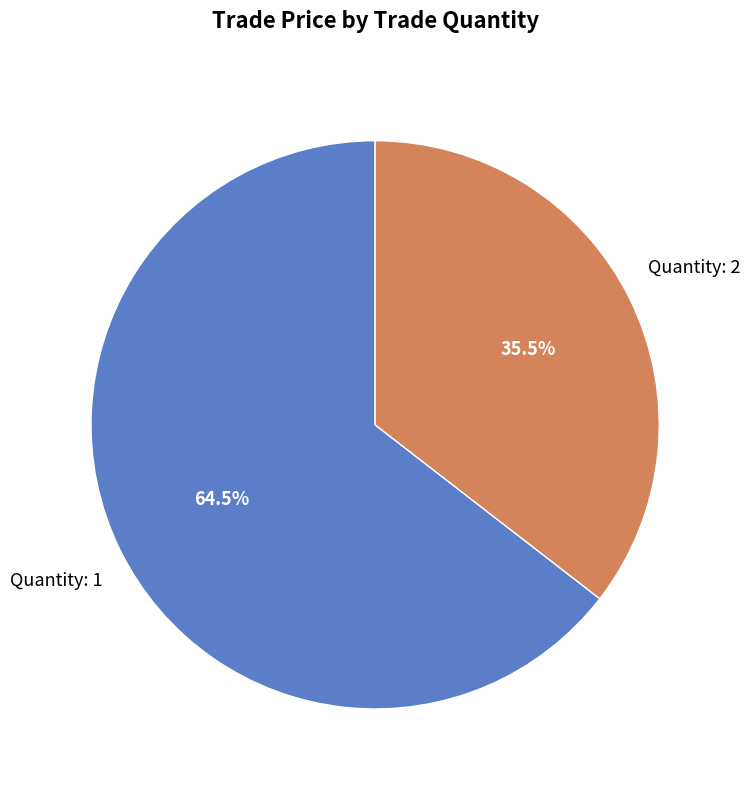

Is there a majority slice in this chart?

Yes